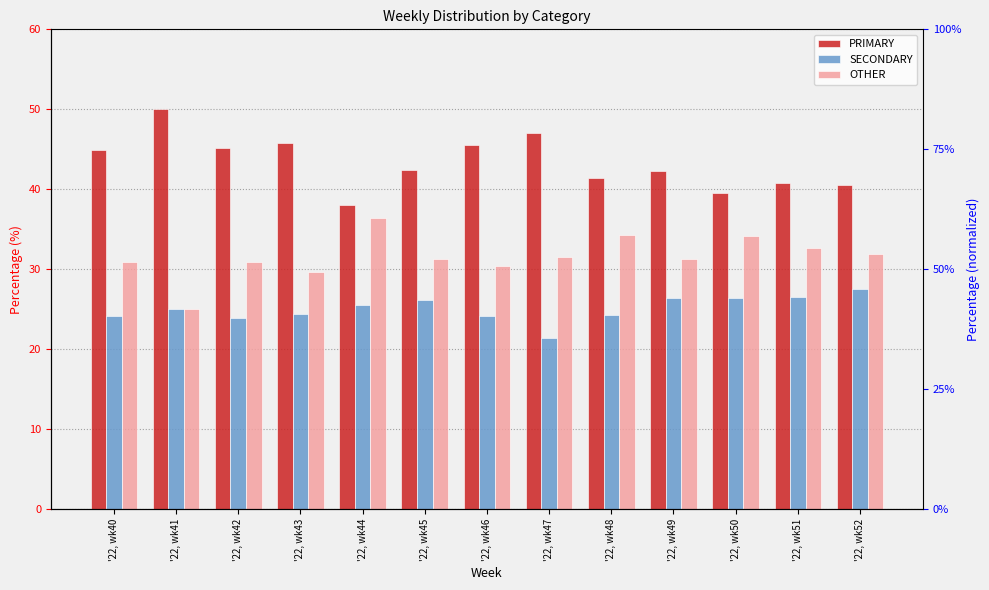

The SECONDARY series shows 26.4 at '22, wk49. True or false?

True